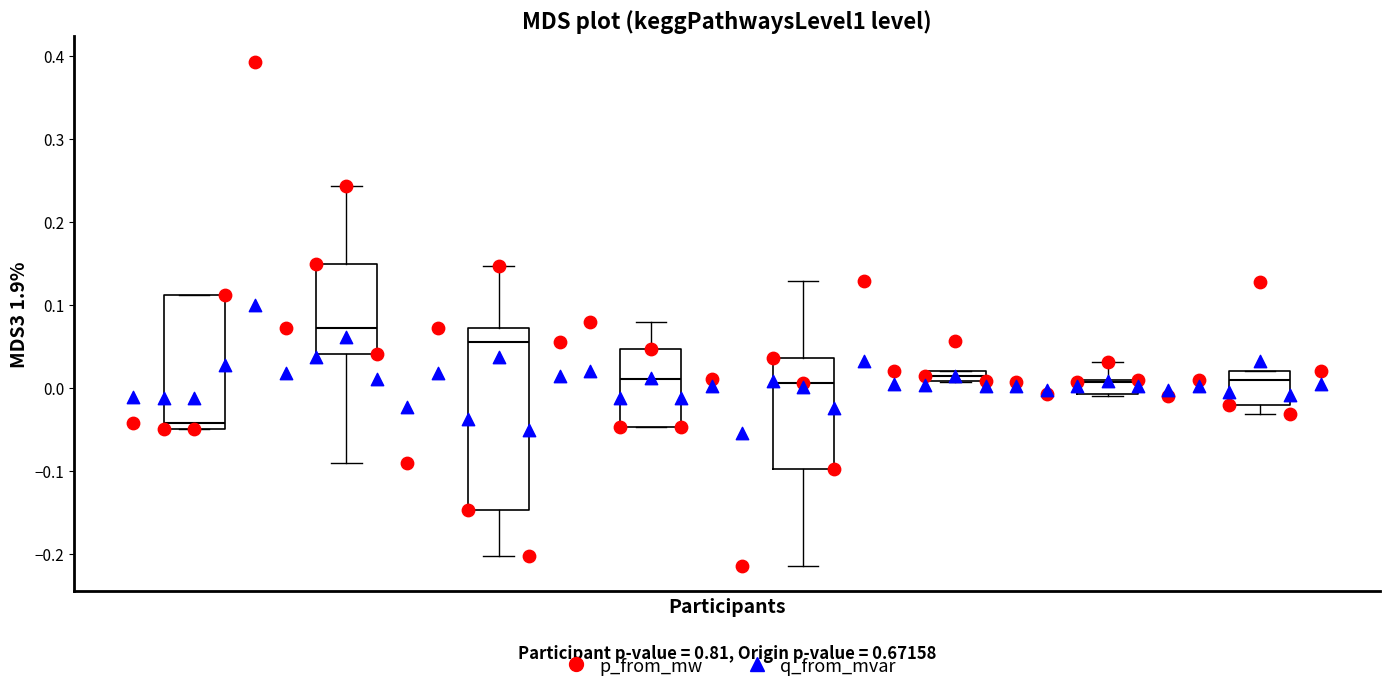

What are all the series names shown in the legend?

p_from_mw, q_from_mvar